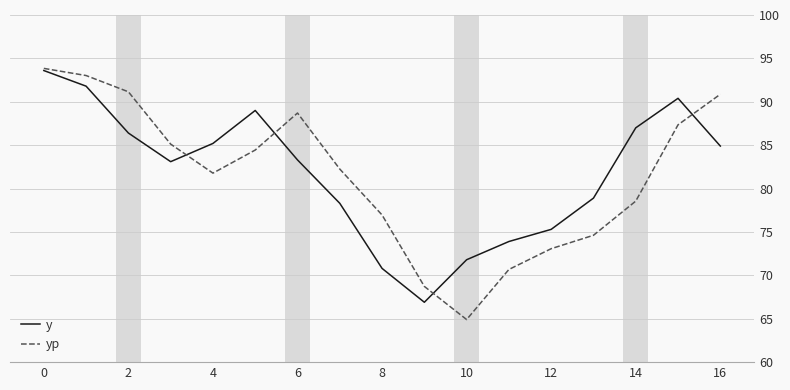

What are all the series names shown in the legend?

y, yp